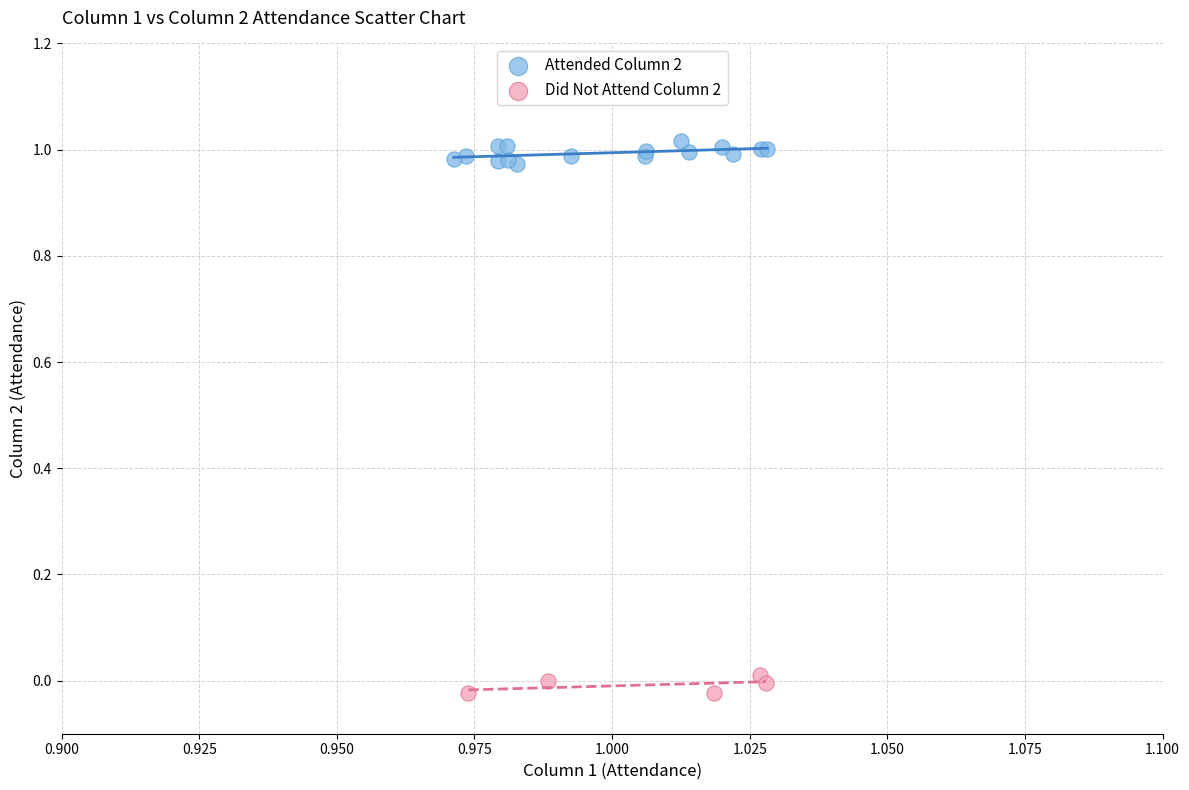

Which series contains the lowest Y value?

Did Not Attend Column 2